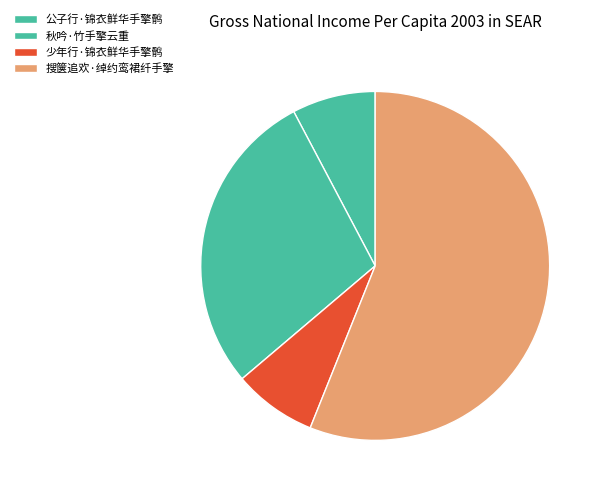

Which slice is the smallest?

公子行·锦衣鲜华手擎鹘